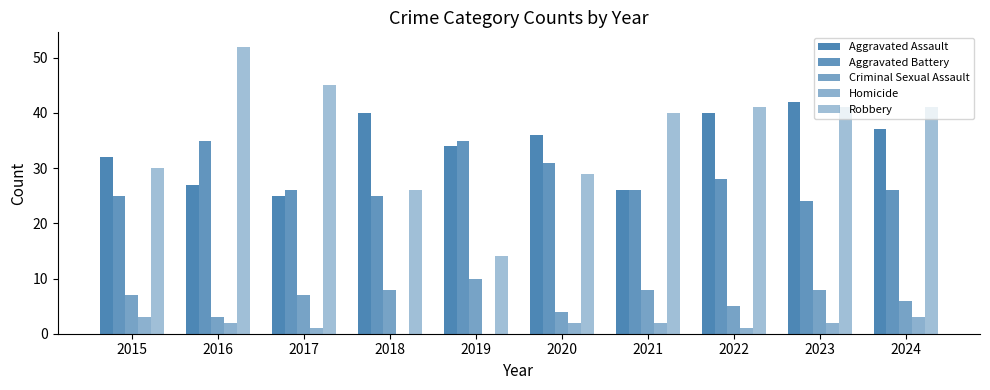

What is the value of the Criminal Sexual Assault bar at the 9th from the left?

8